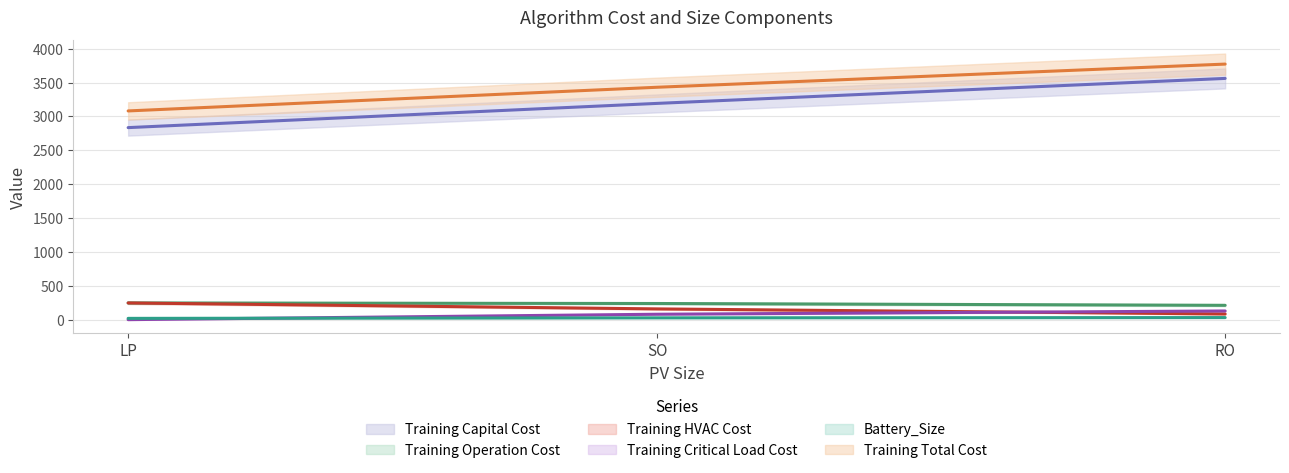

How many lines are shown in the chart?

6